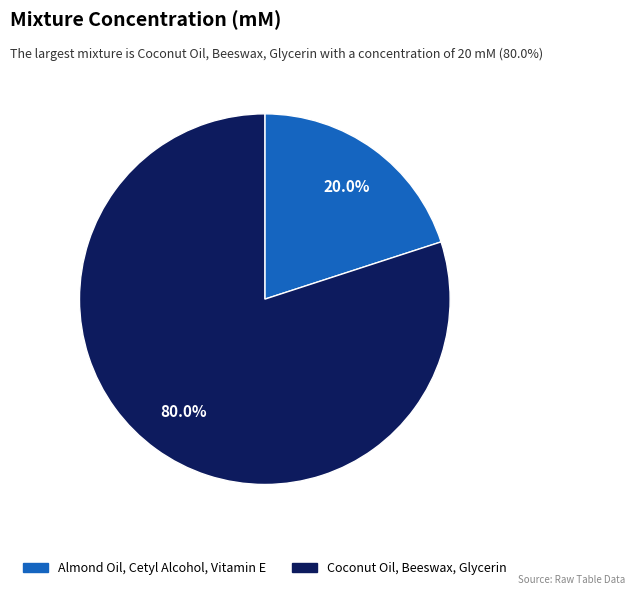

Is the sum of Almond Oil, Cetyl Alcohol, Vitamin E and Coconut Oil, Beeswax, Glycerin greater than half?

Yes